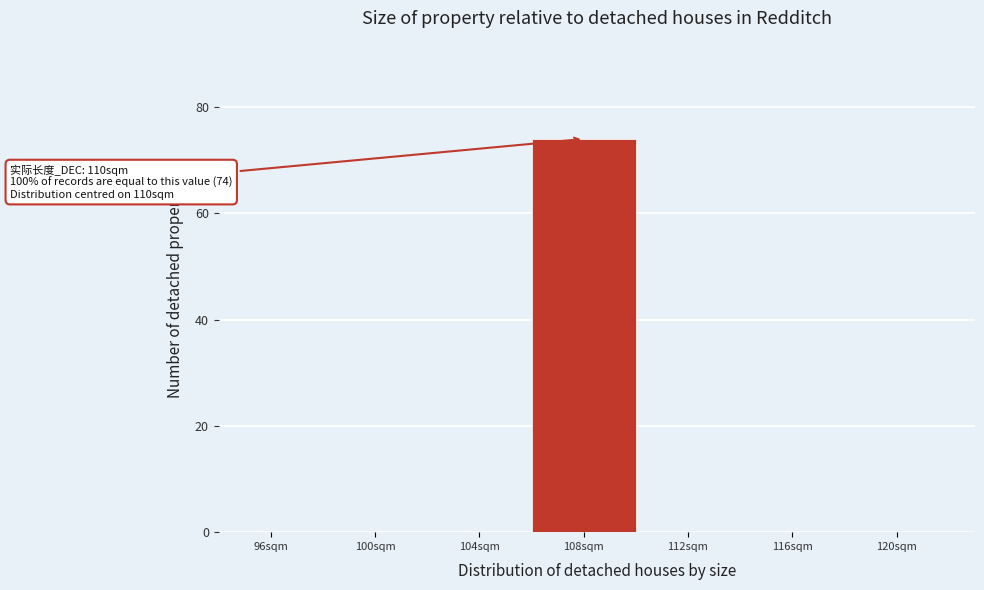

Reading left to right, extract all data points from this chart.

96sqm=0	100sqm=0	104sqm=0	108sqm=74	112sqm=0	116sqm=0	120sqm=0